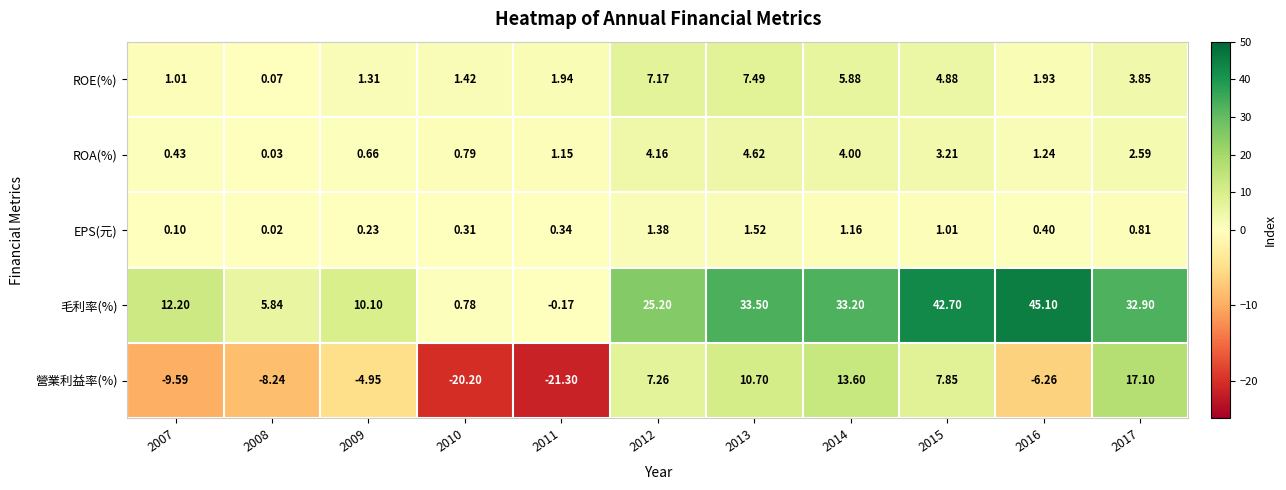

Rank the series by their maximum value, from highest to lowest.

毛利率(%), 營業利益率(%), ROE(%), ROA(%), EPS(元)